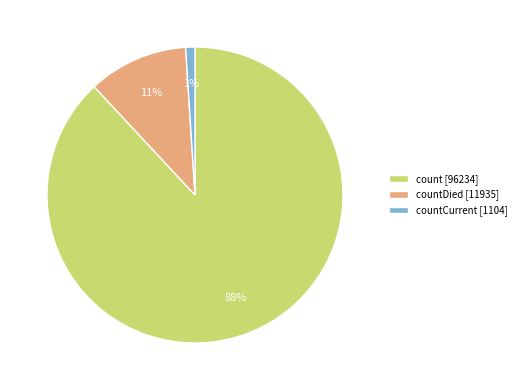

Combined, do count [96234] and countDied [11935] account for over 50%?

Yes